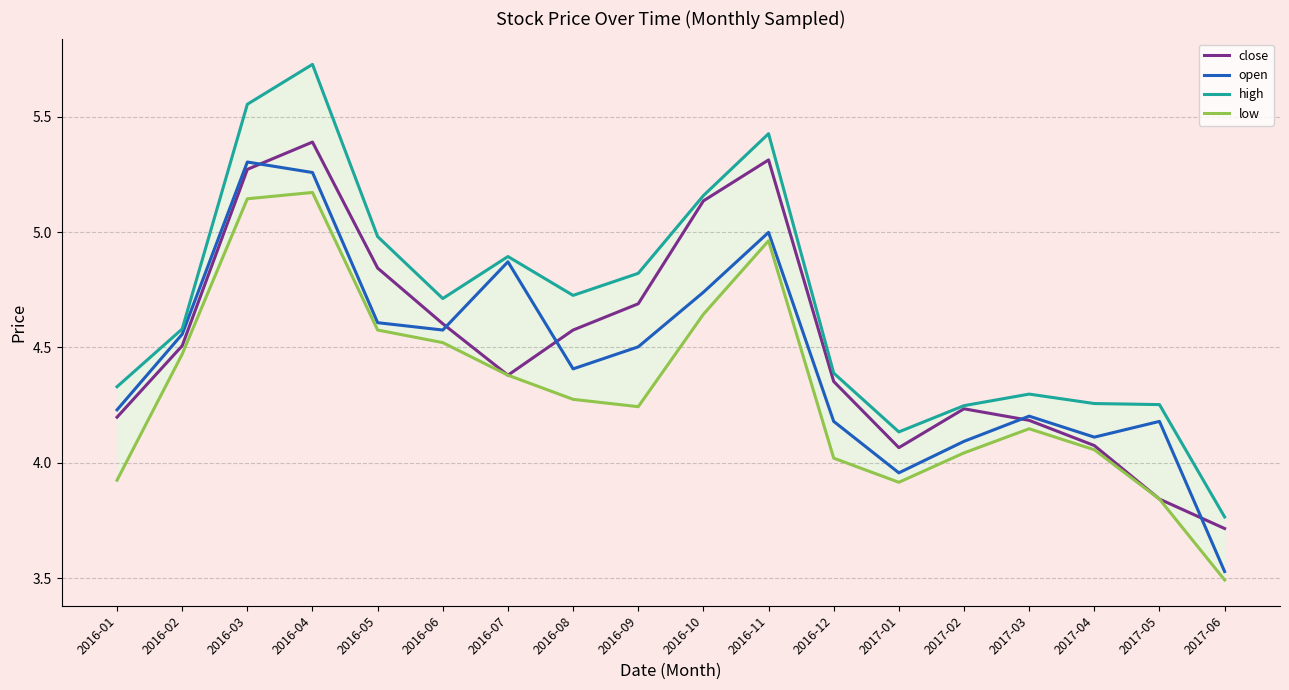

True or false: open has more than 1 interior local peaks.

True